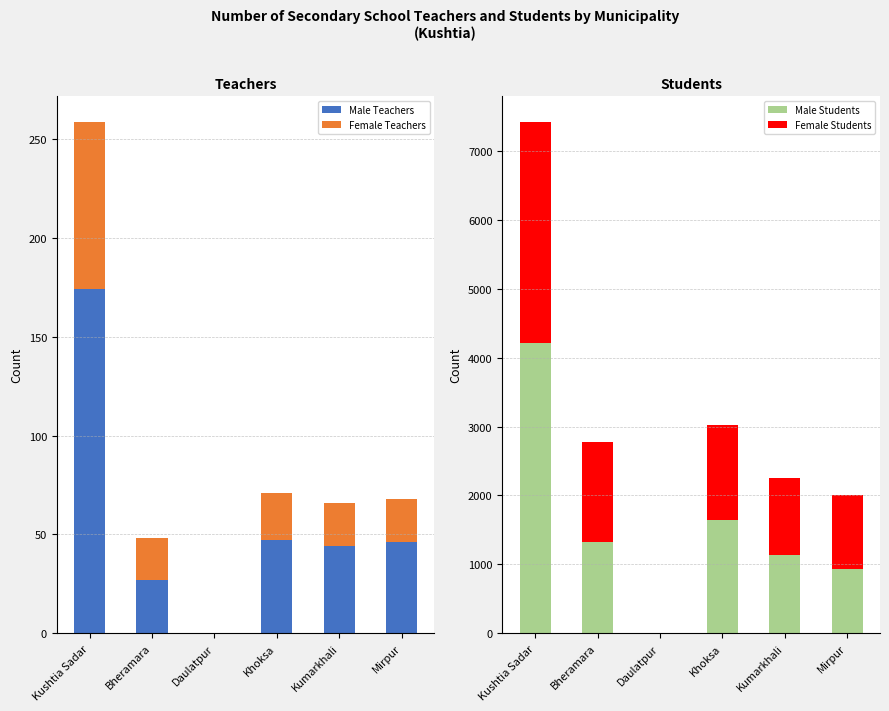

Between Kushtia Sadar and Kumarkhali, which series saw the biggest shift?

Male Students